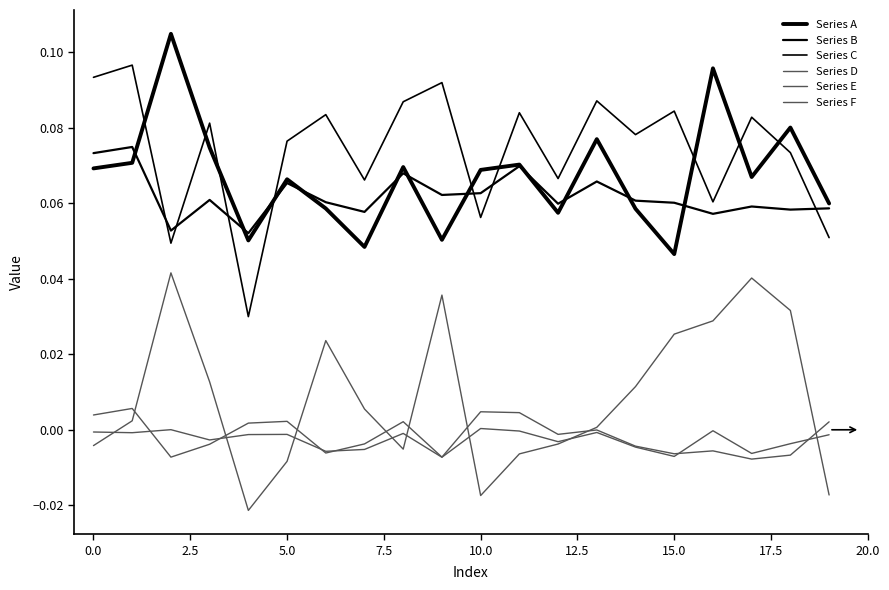

How many lines are shown in the chart?

6